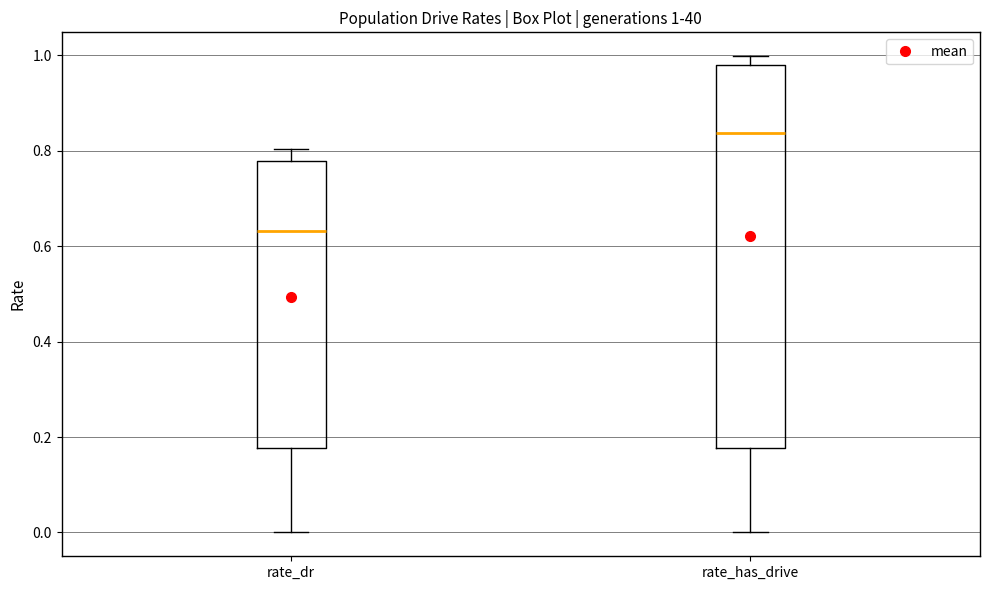

Which box is the tallest, from its lower edge to its upper edge?

rate_has_drive